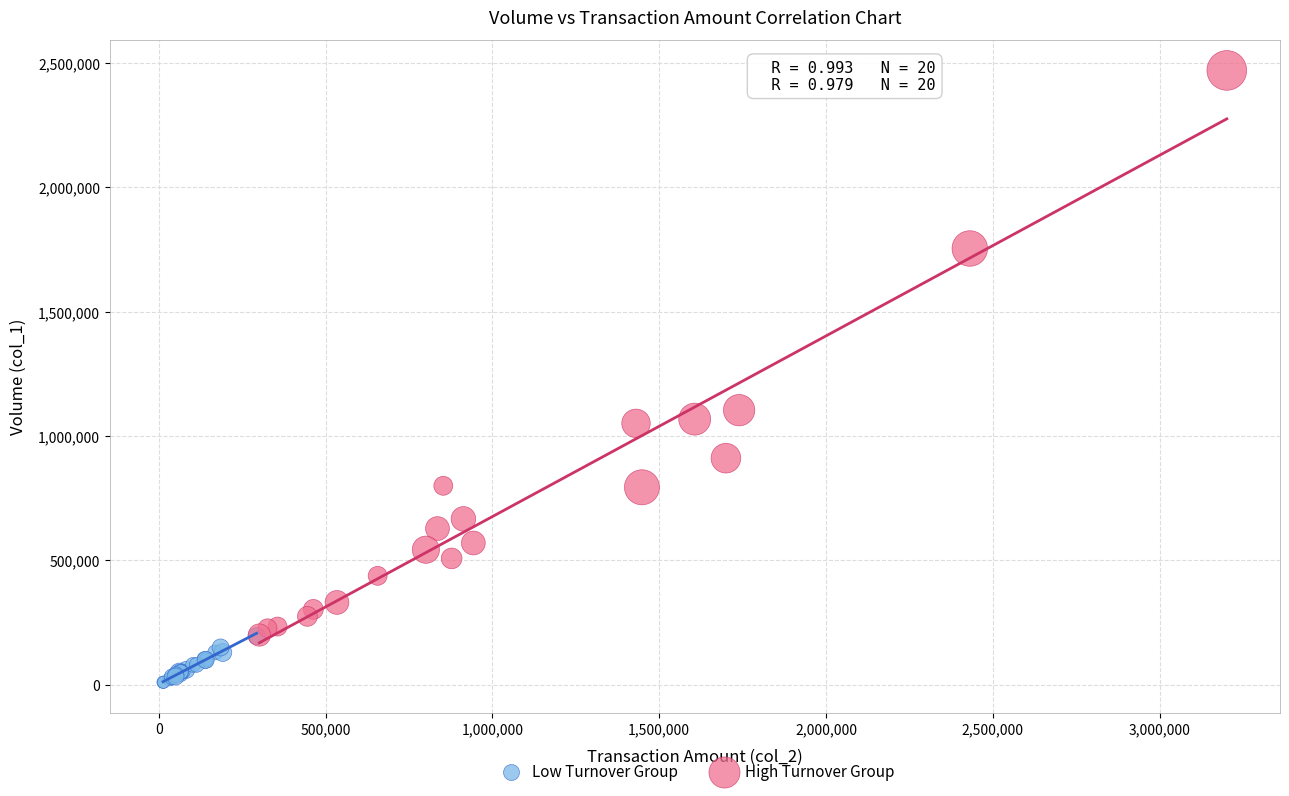

Which series reaches the maximum Y coordinate?

High Turnover Group